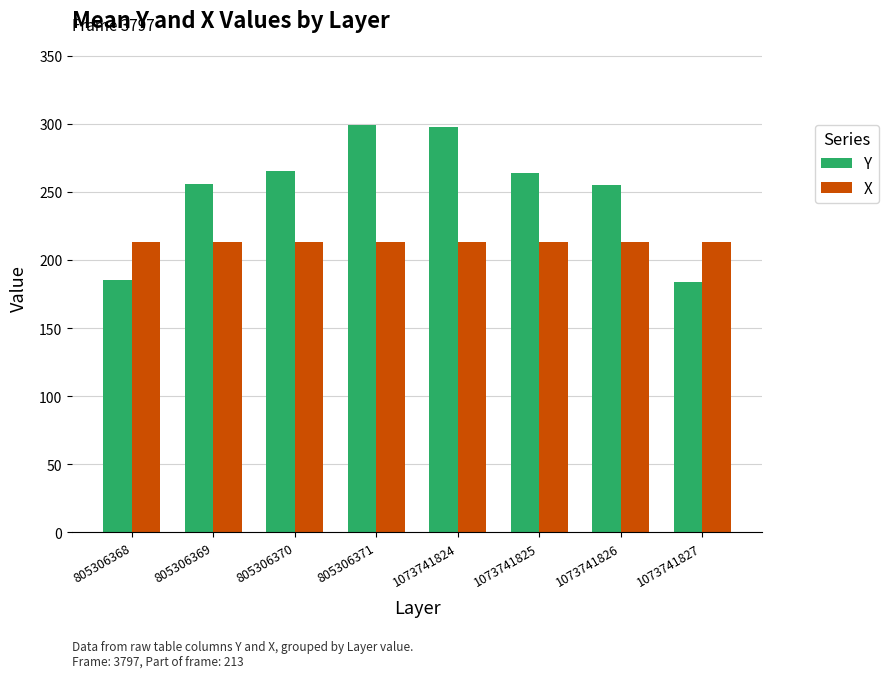

What is the value of the X bar at the 1st from the left?

213